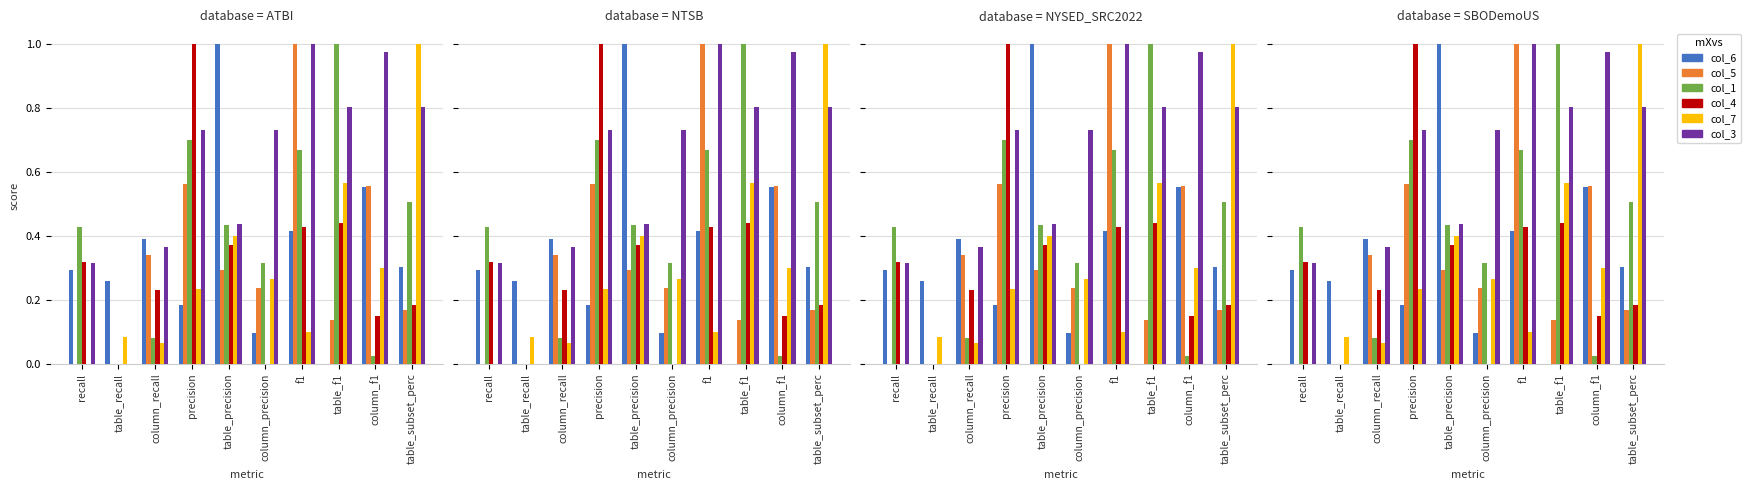

What is the difference between the maximum and minimum values in the col_4 series?

1.0